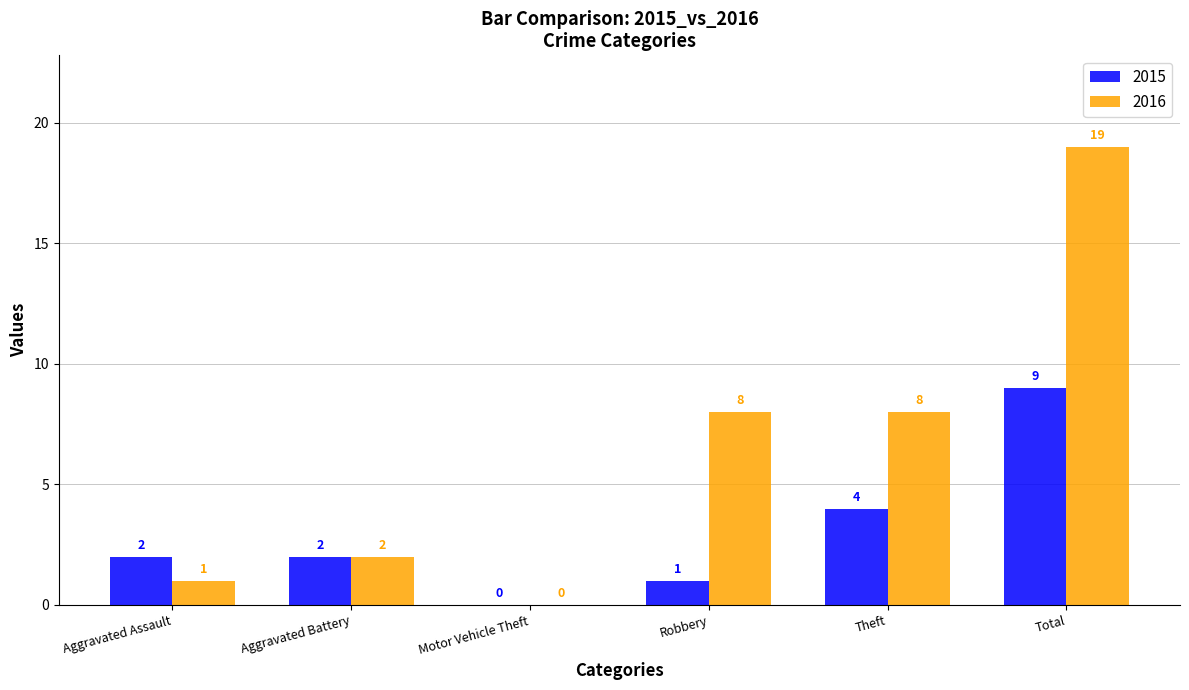

Count the number of data series in this chart.

2